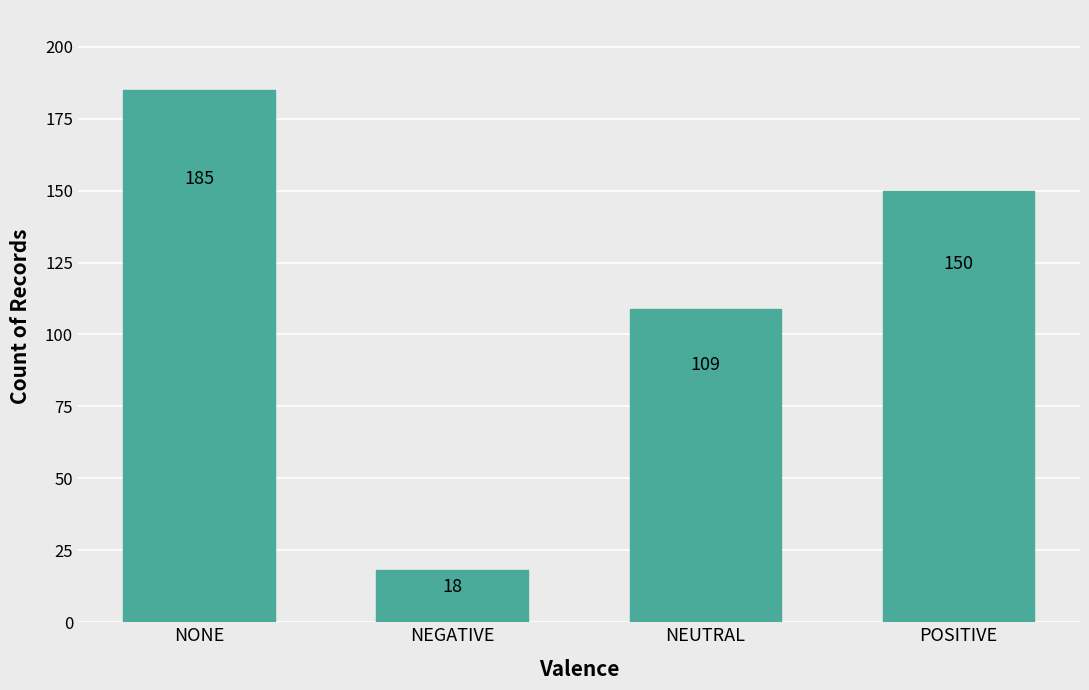

What is the ratio of the value at NEUTRAL to the value at NONE?

0.6